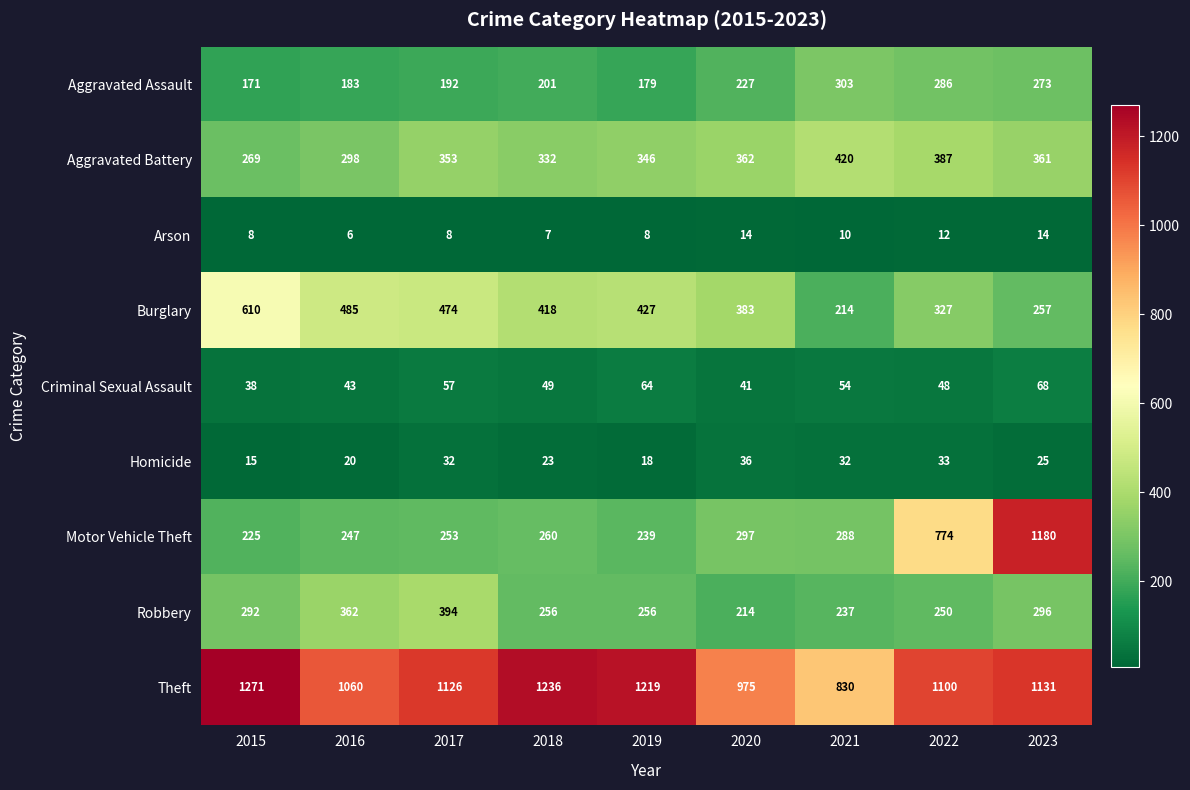

What is the sum of all Arson values?

87